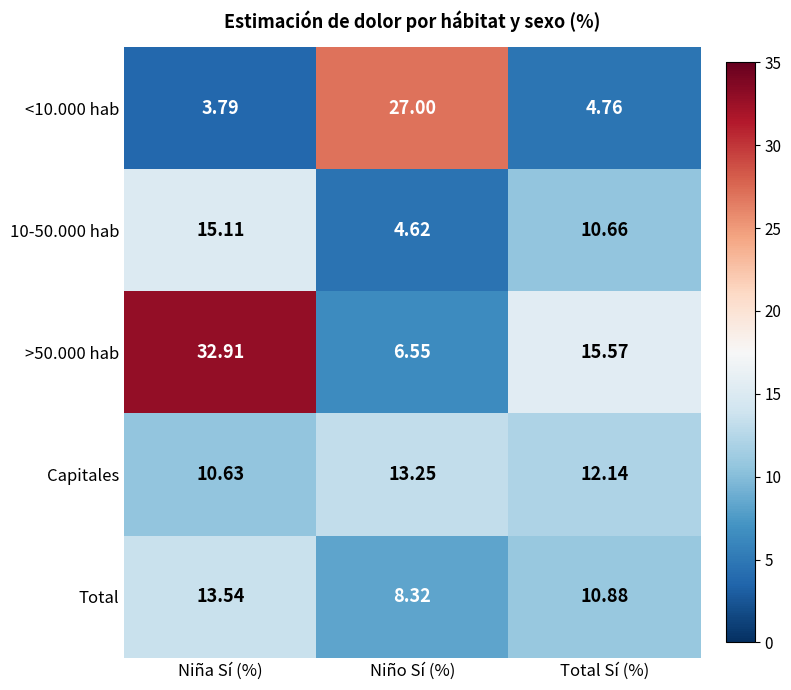

Which series has the widest spread of values?

>50.000 hab